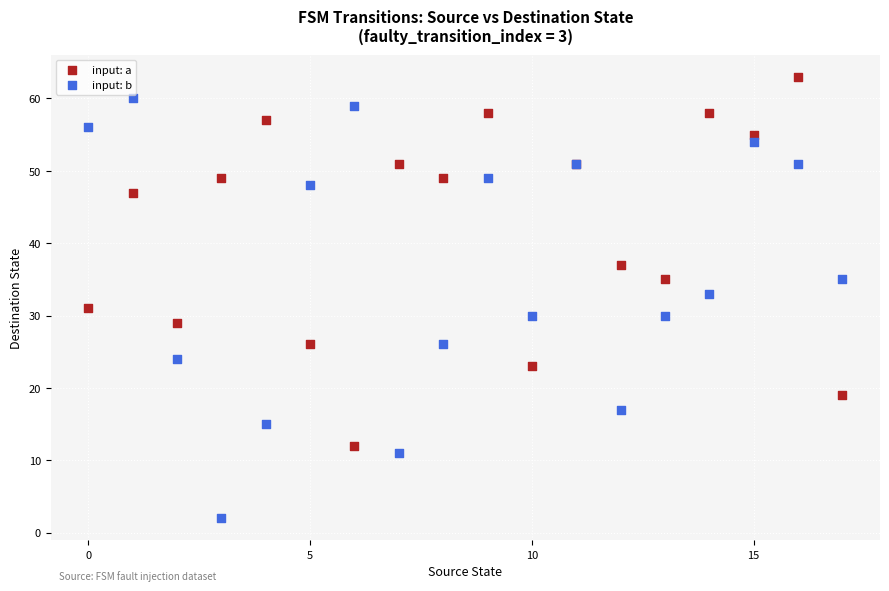

Which series has the widest spread of Y values?

input: b